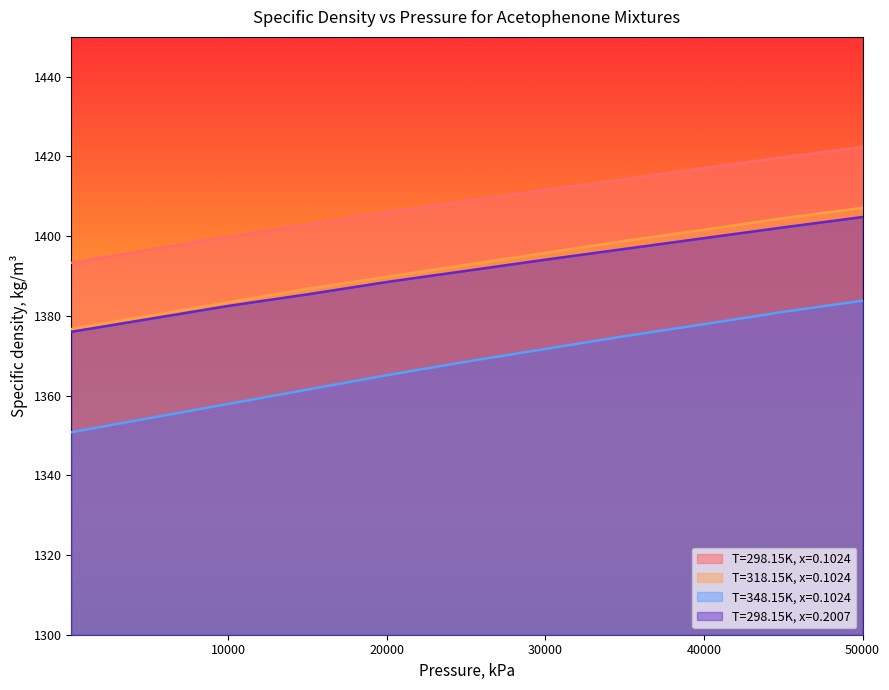

How many data points does each series have?

10